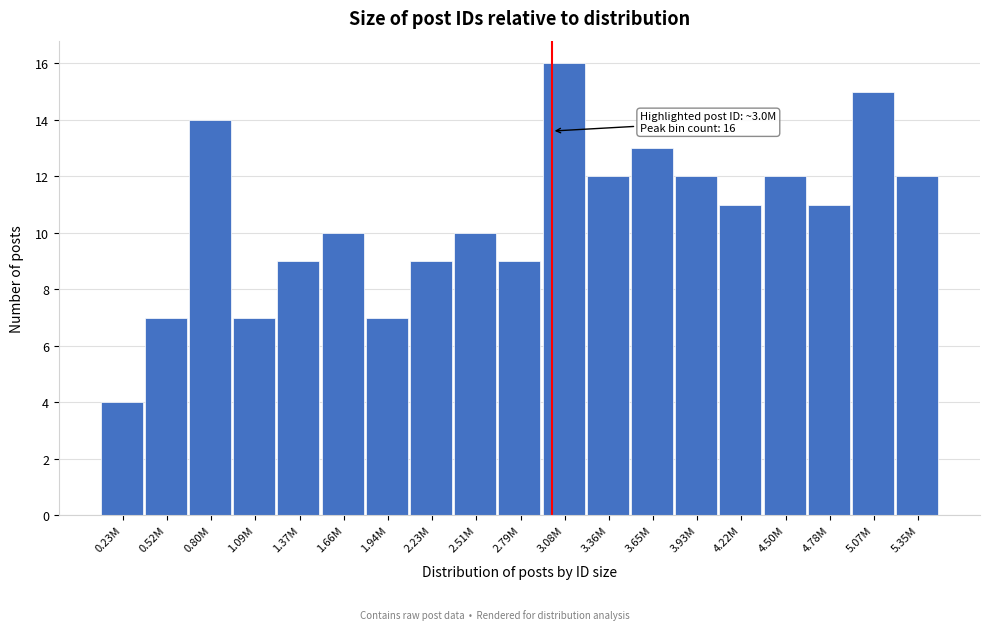

Reading left to right, list all the values displayed in this chart.

0.23M=4	0.52M=7	0.80M=14	1.09M=7	1.37M=9	1.66M=10	1.94M=7	2.23M=9	2.51M=10	2.79M=9	3.08M=16	3.36M=12	3.65M=13	3.93M=12	4.22M=11	4.50M=12	4.78M=11	5.07M=15	5.35M=12